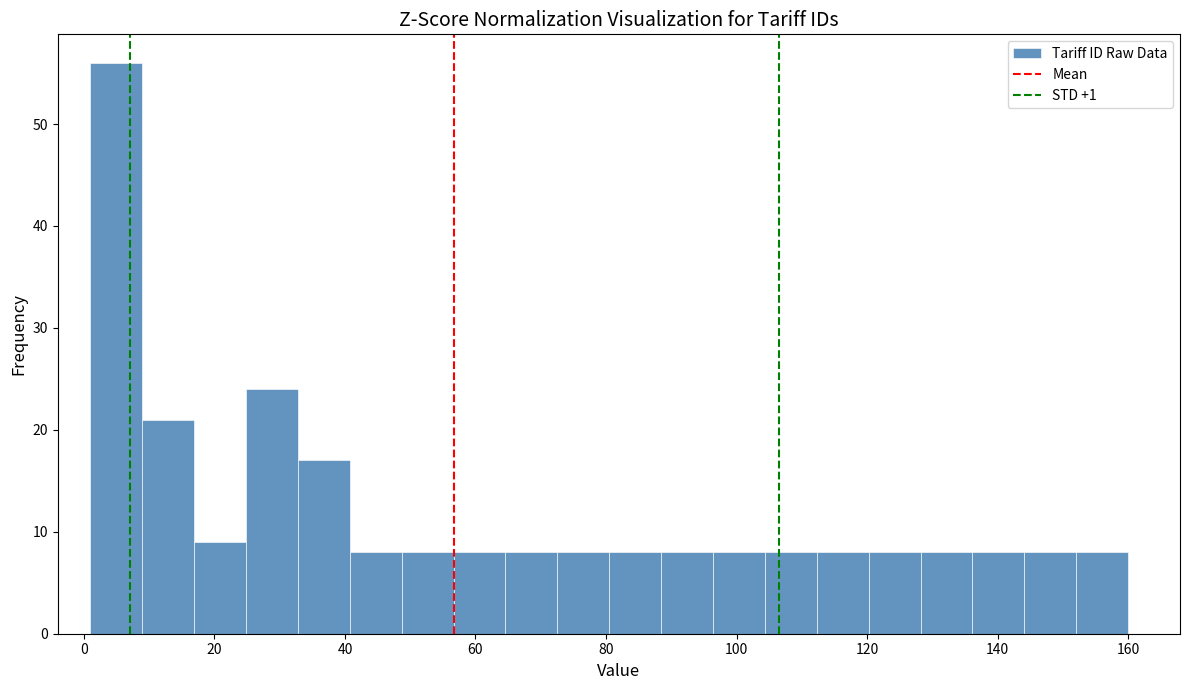

Around what value on the x-axis is the tallest bar? Give the approximate position of its centre, as read against the axis.

4